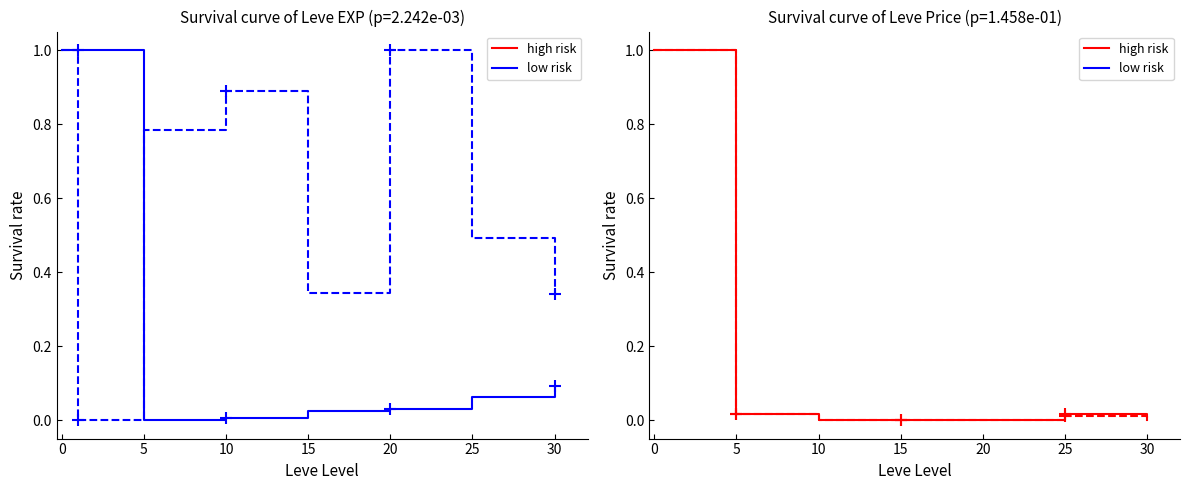

In low risk (NQ Price), how many points are higher than both neighbors (excluding endpoints)?

2